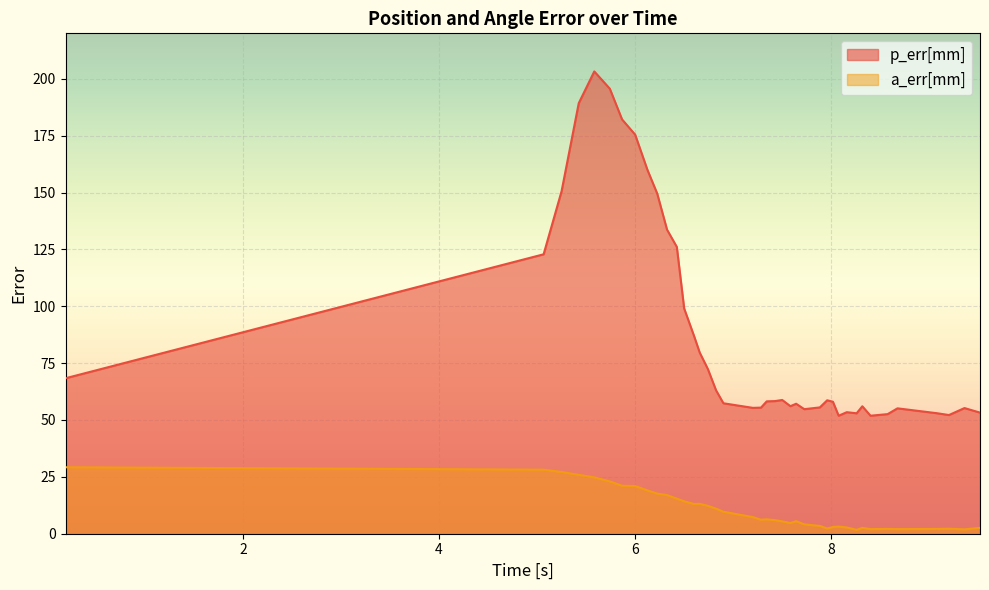

List the series in order of their overall mean, highest first.

p_err[mm], a_err[mm]